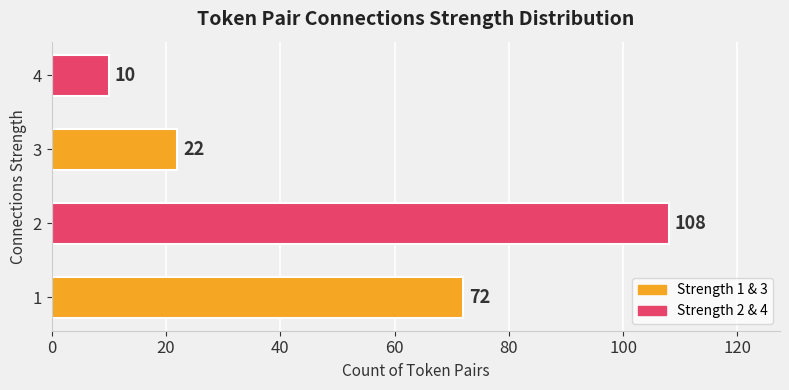

Is it true that the value at 3 is 22?

True